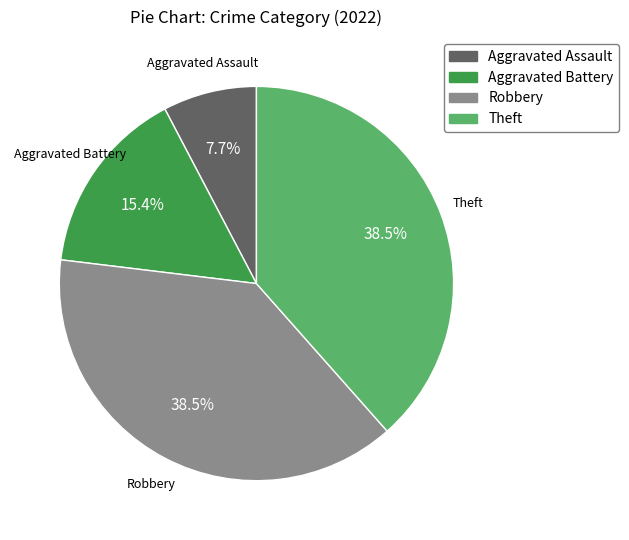

Does Aggravated Battery account for over 50% of the chart?

No